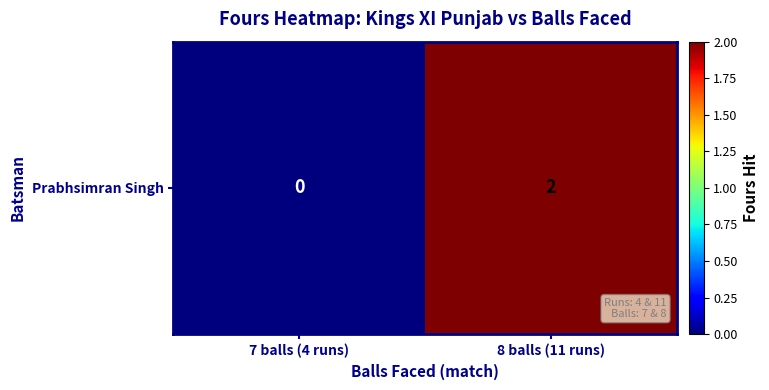

What is the sum of all values?

2